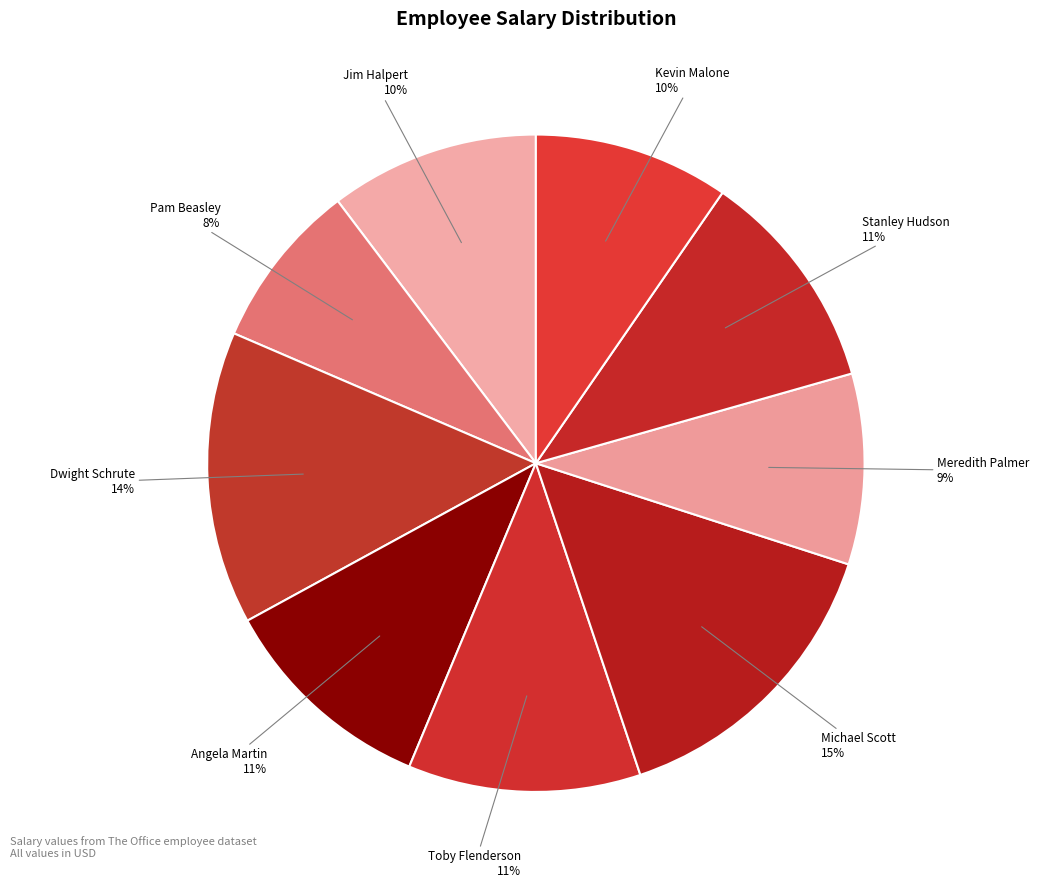

To the nearest percent, what percentage of the pie is Toby Flenderson?

11%